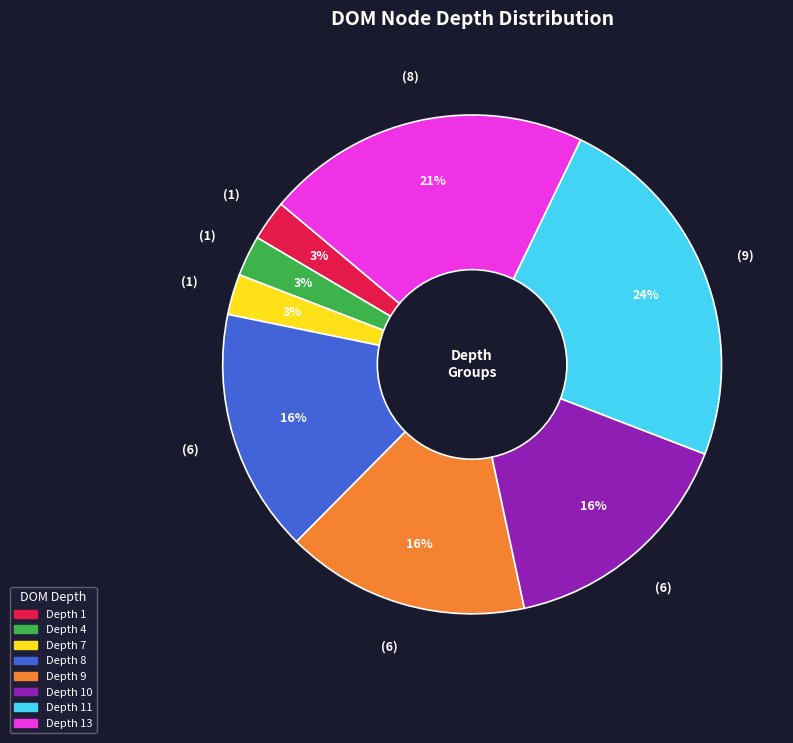

To the nearest percent, what is the average slice percentage?

12%